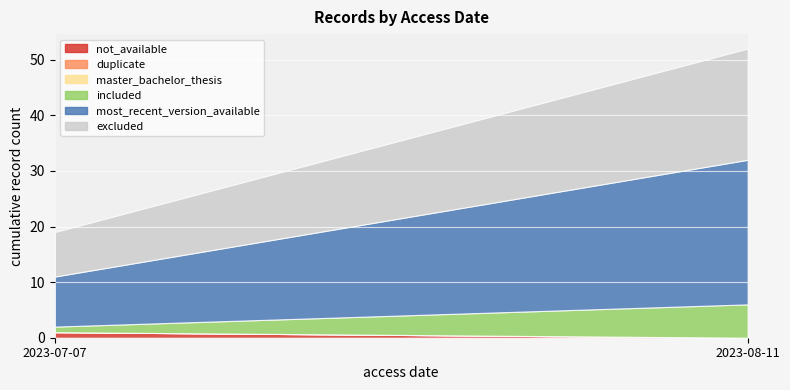

Does the chart display data point markers on the line(s)?

No